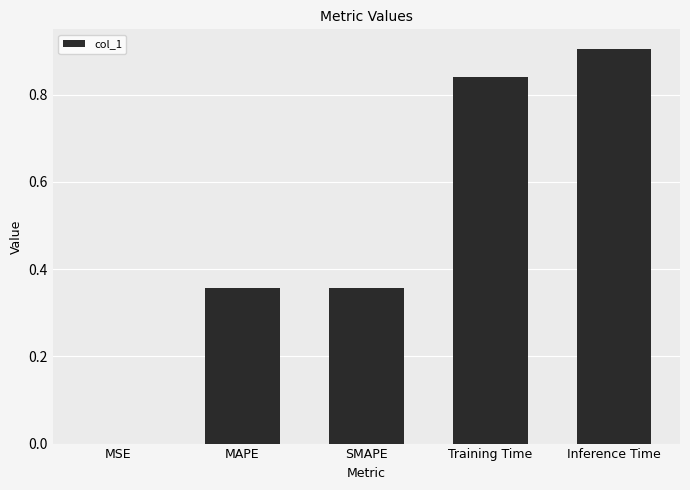

The value at Inference Time is 1.5. True or false?

False